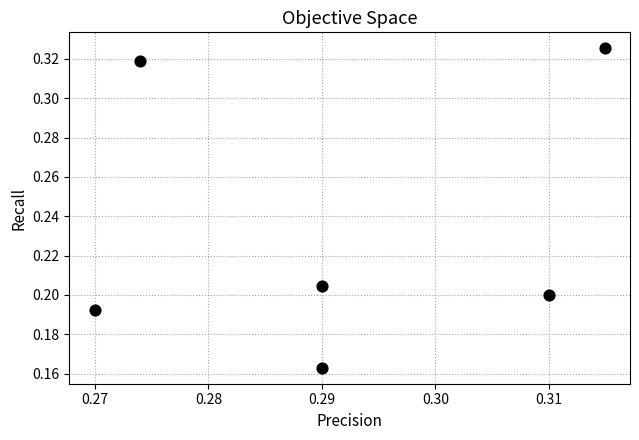

Count the number of points in this scatter plot.

6